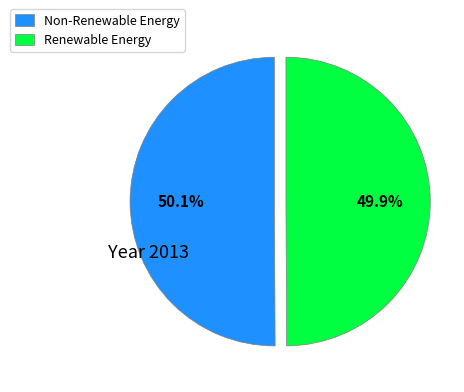

Approximately how many times larger is the value at Non-Renewable Energy compared to Renewable Energy?

1.0